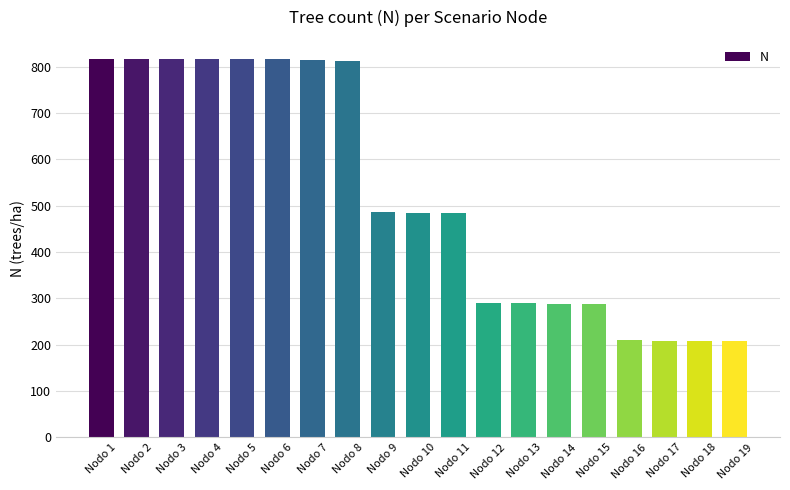

The value at Nodo 8 is 811.4. True or false?

True